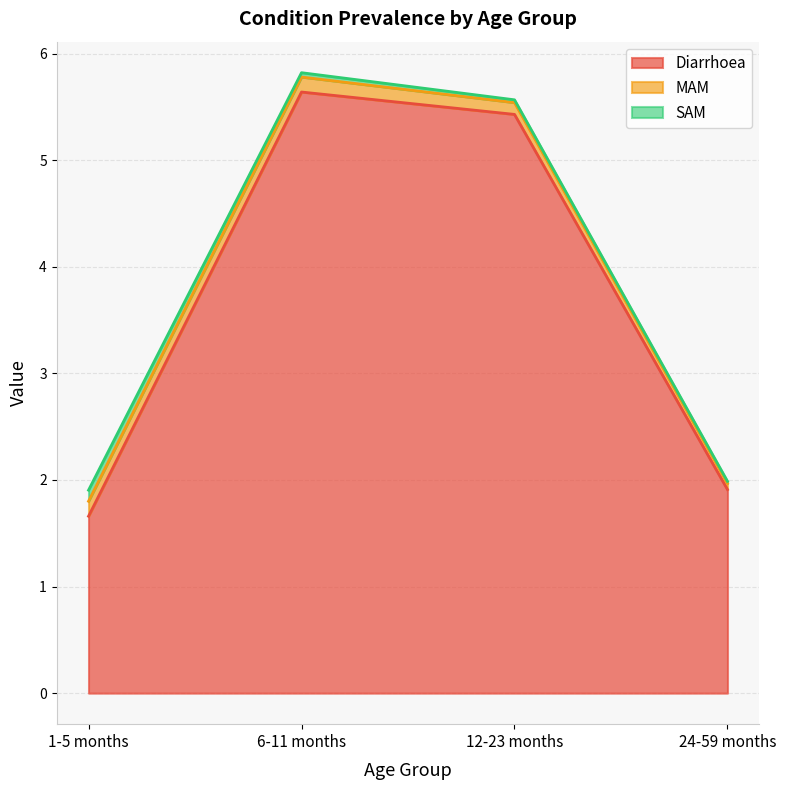

True or false: MAM and SAM cross at least once.

False